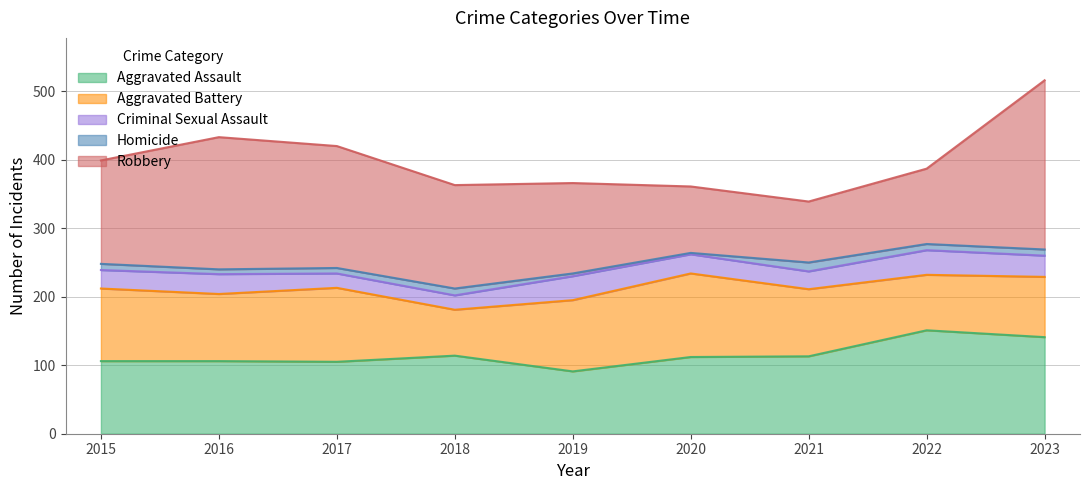

At 2022, list the series in order from smallest to largest.

Homicide, Criminal Sexual Assault, Aggravated Battery, Robbery, Aggravated Assault